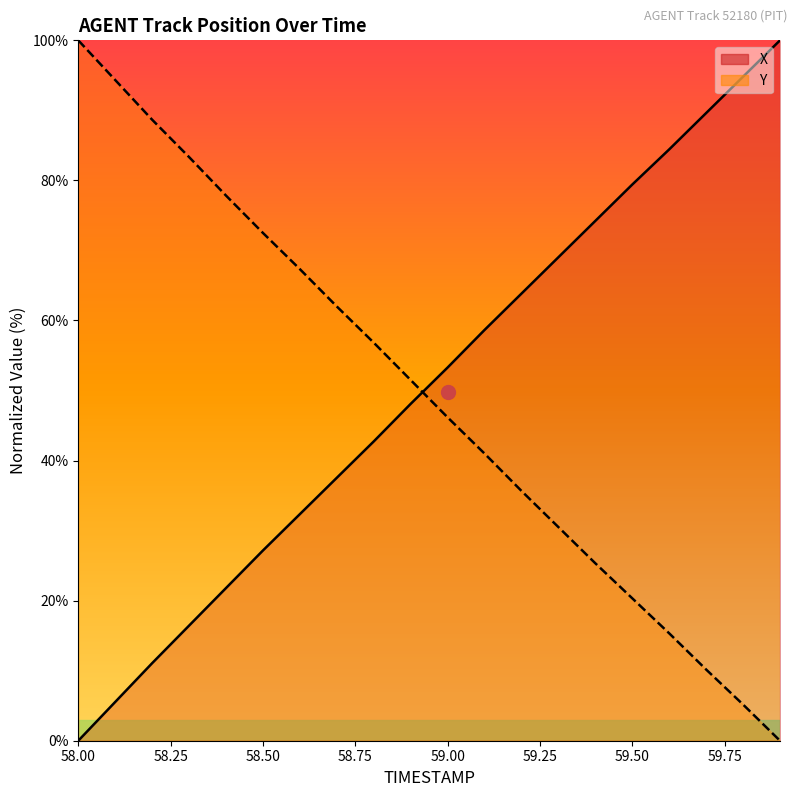

What is the label of the 6th point from the right?

59.4